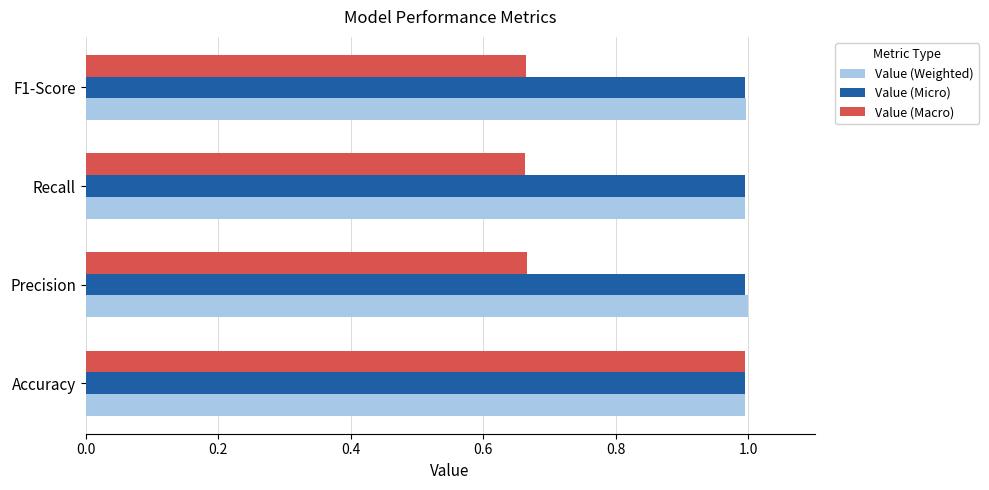

Which series has the largest range (max minus min)?

Value (Macro)